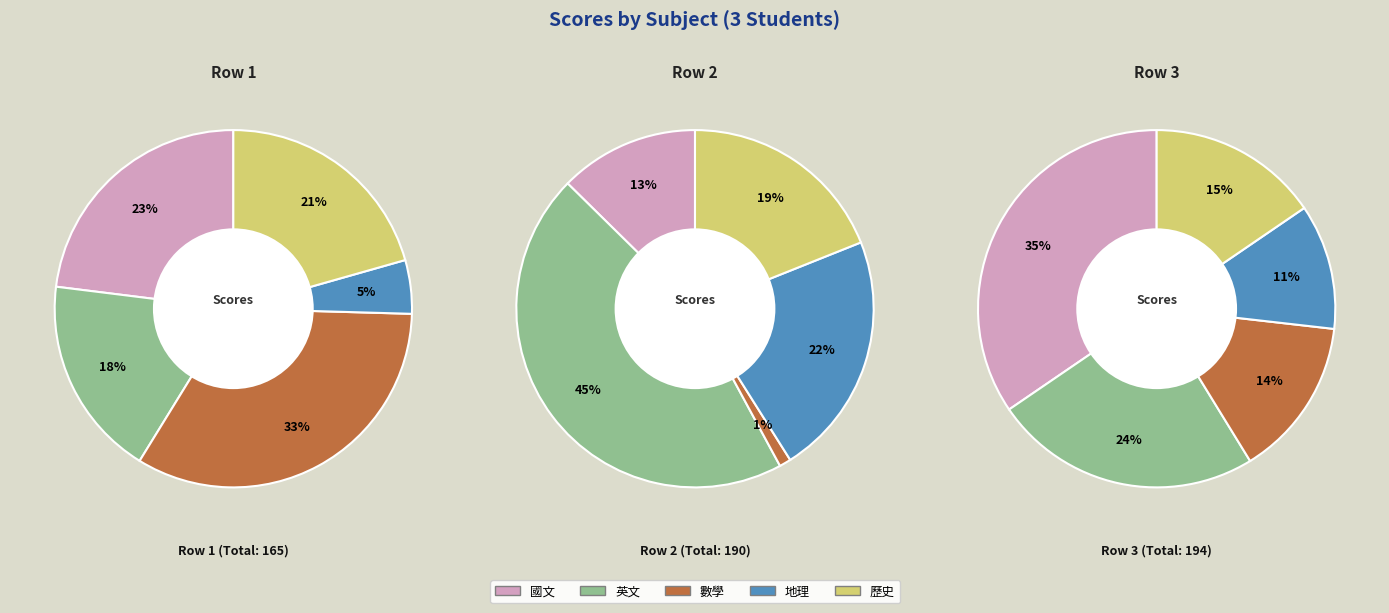

To the nearest percent, what portion does 數學 represent?

14%